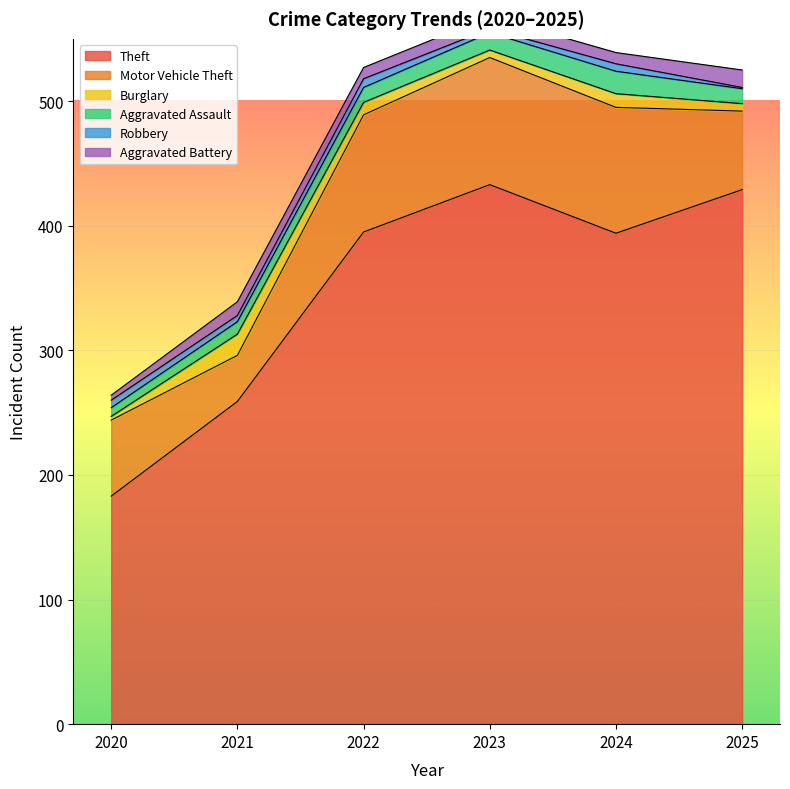

How many series are shown in this chart?

6